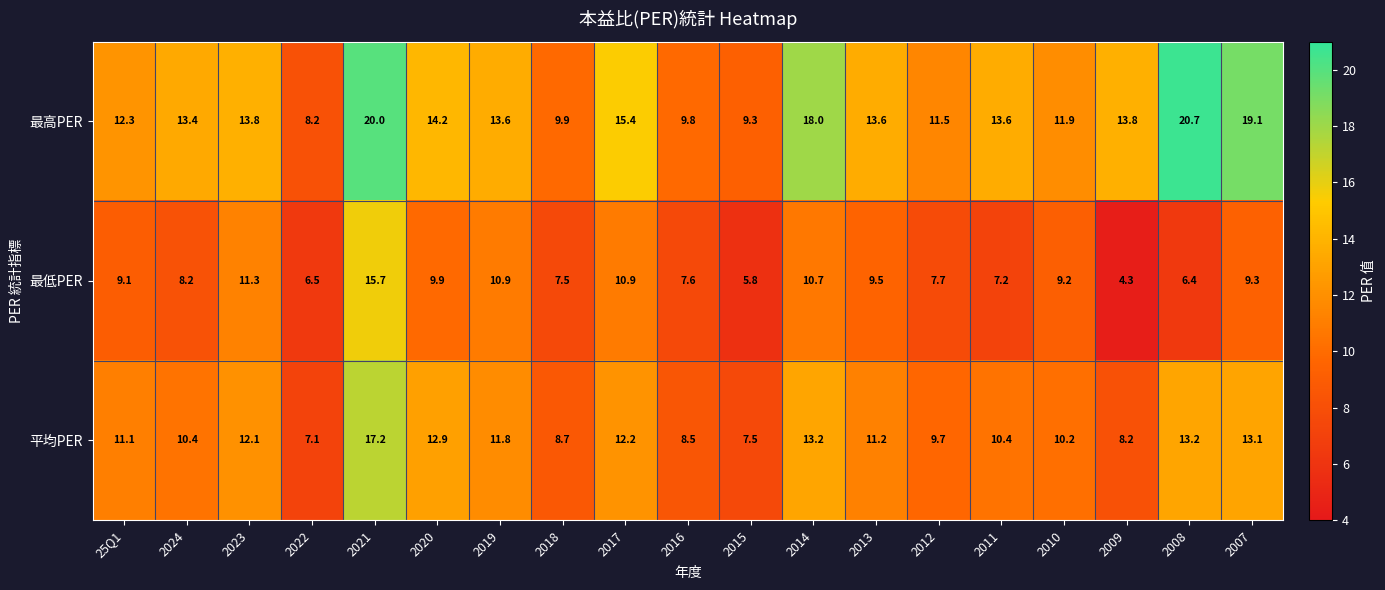

Where is 平均PER nearest to the value 12?

2023